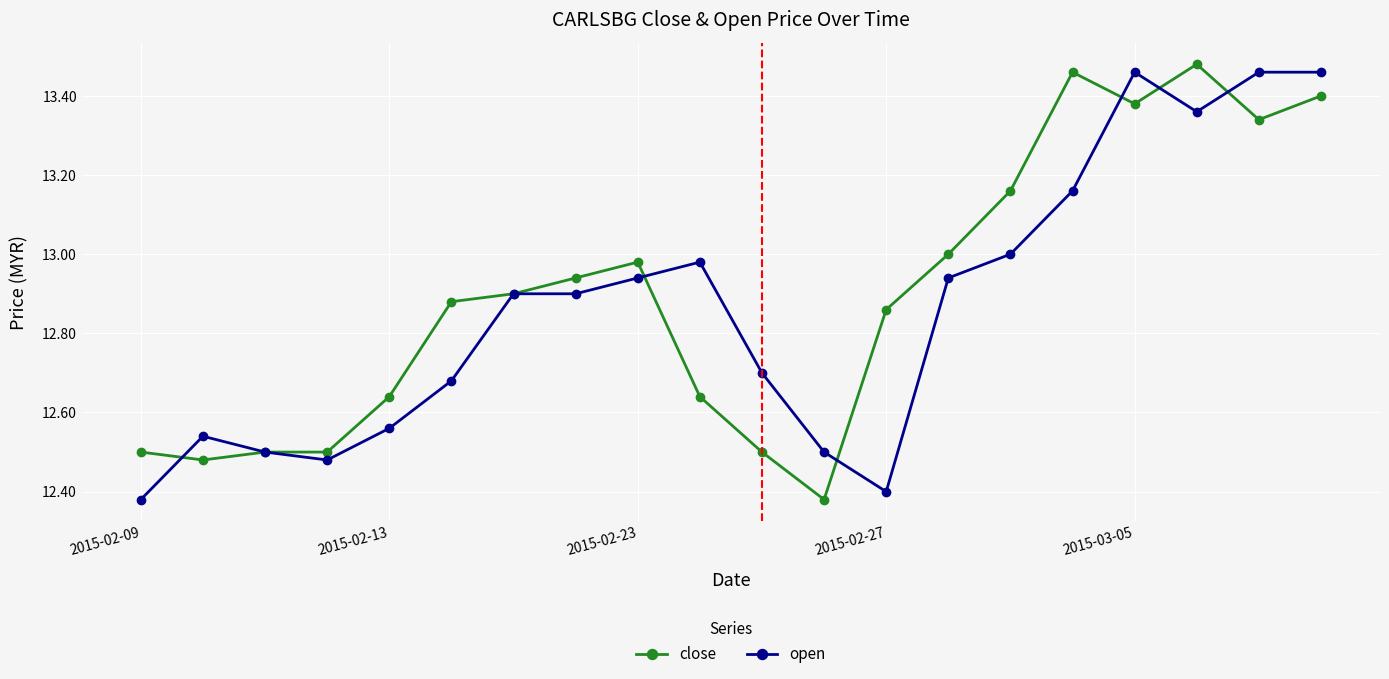

True or false: open has more than 1 points higher than both neighbors.

True